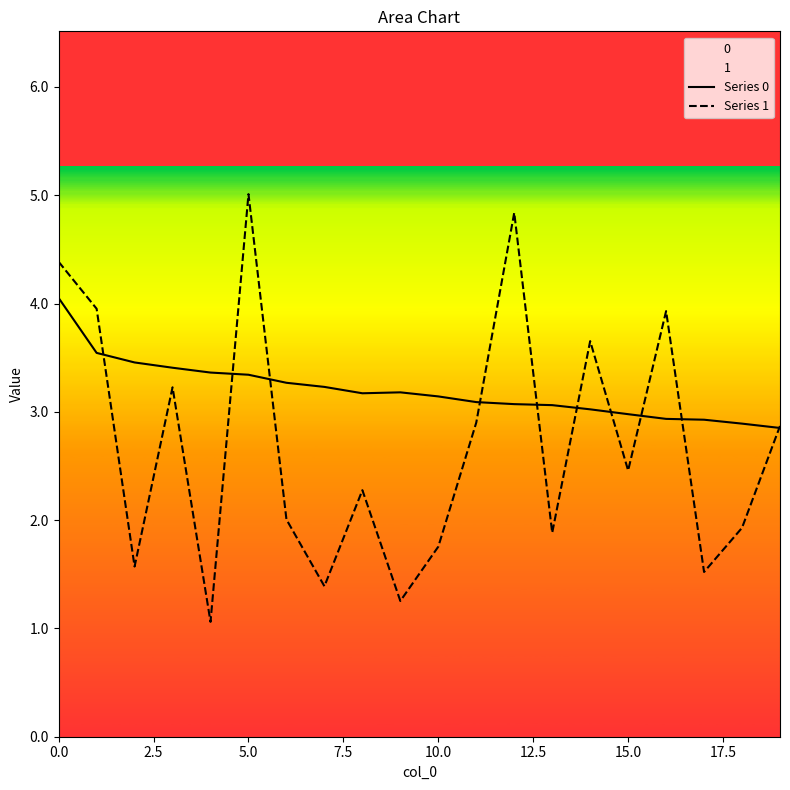

Which category has the highest value in the Series 1 series?

5.0